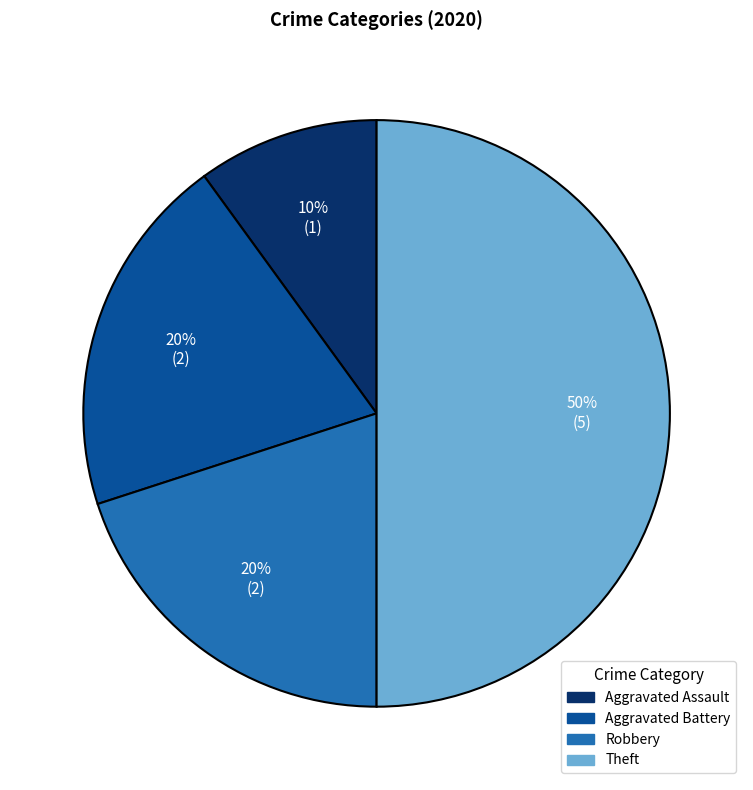

To the nearest percent, what is the difference between the Robbery and Theft slice percentages?

30%